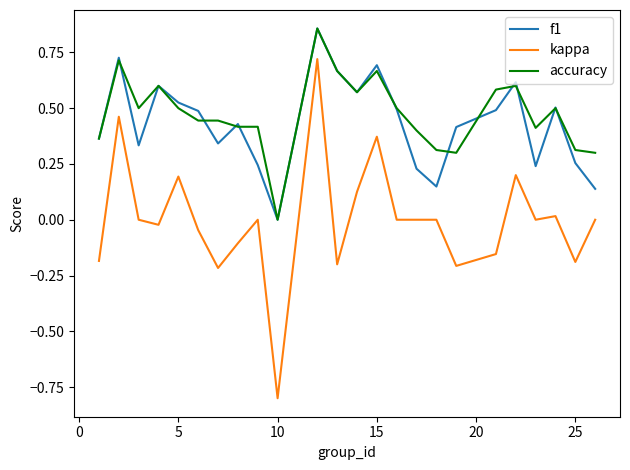

True or false: accuracy has more than 1 interior local peaks.

True